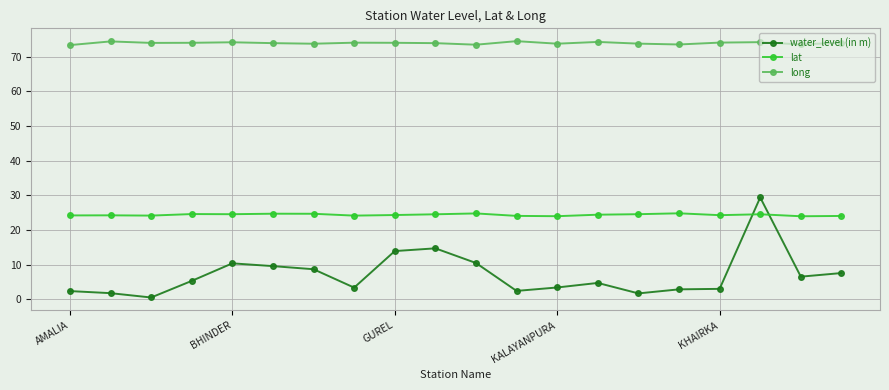

In lat, how many points are higher than both neighbors (excluding endpoints)?

6